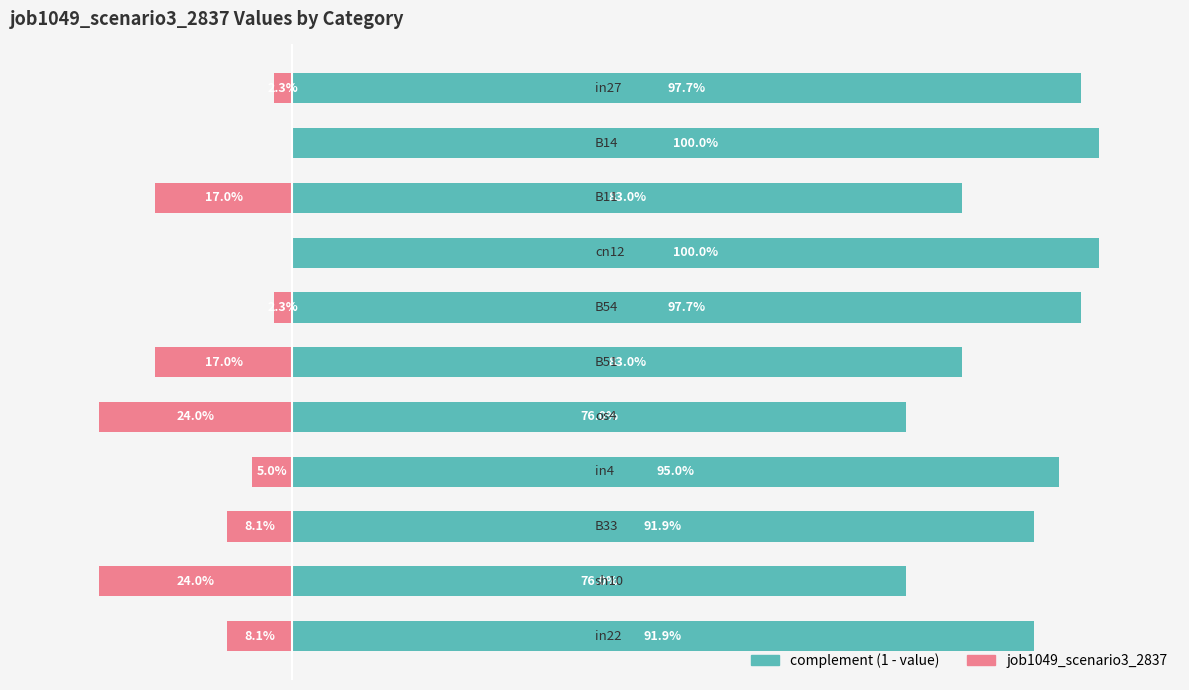

Which has a higher value, 8 or 9?

8